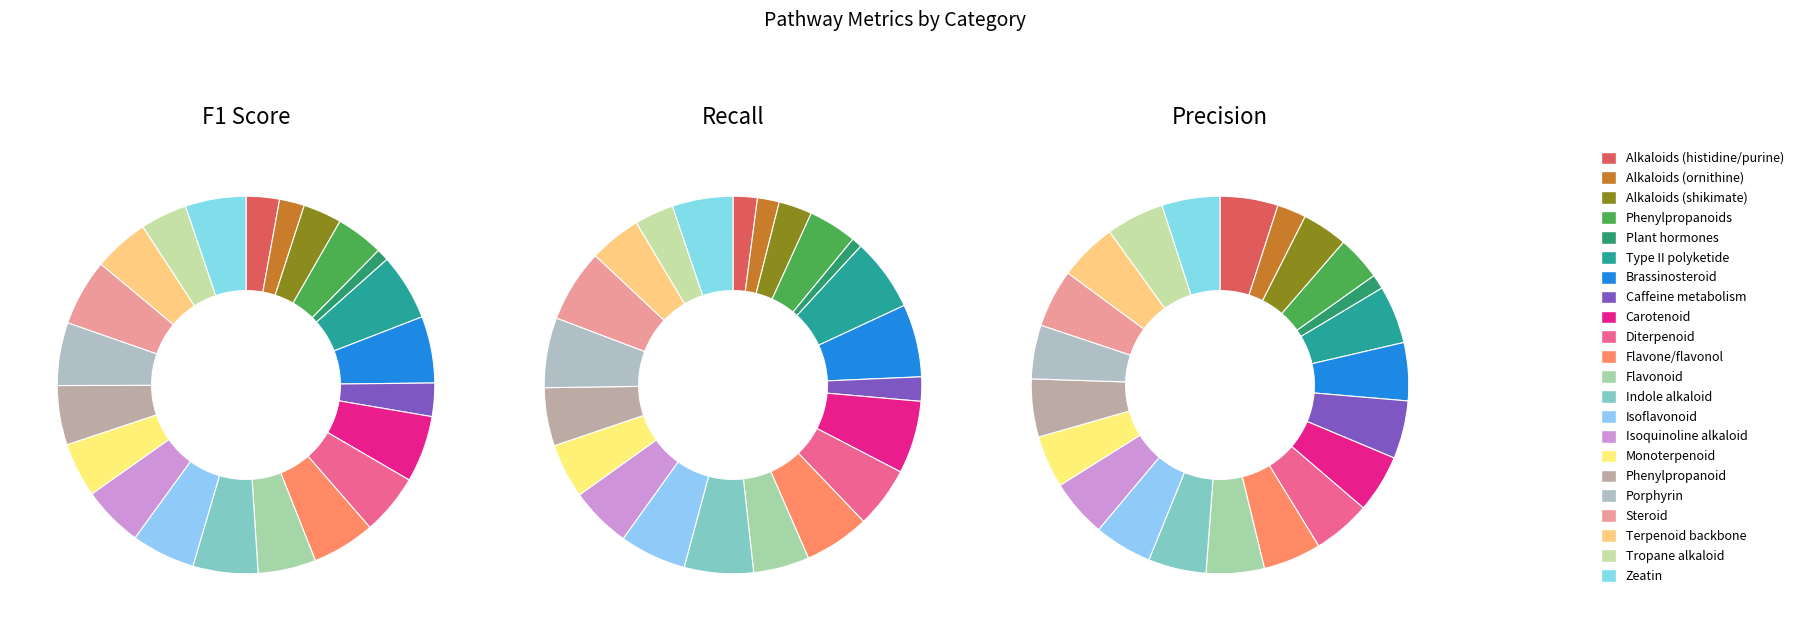

What percentage is the Alkaloids (histidine/purine) slice, to the nearest percent?

5%